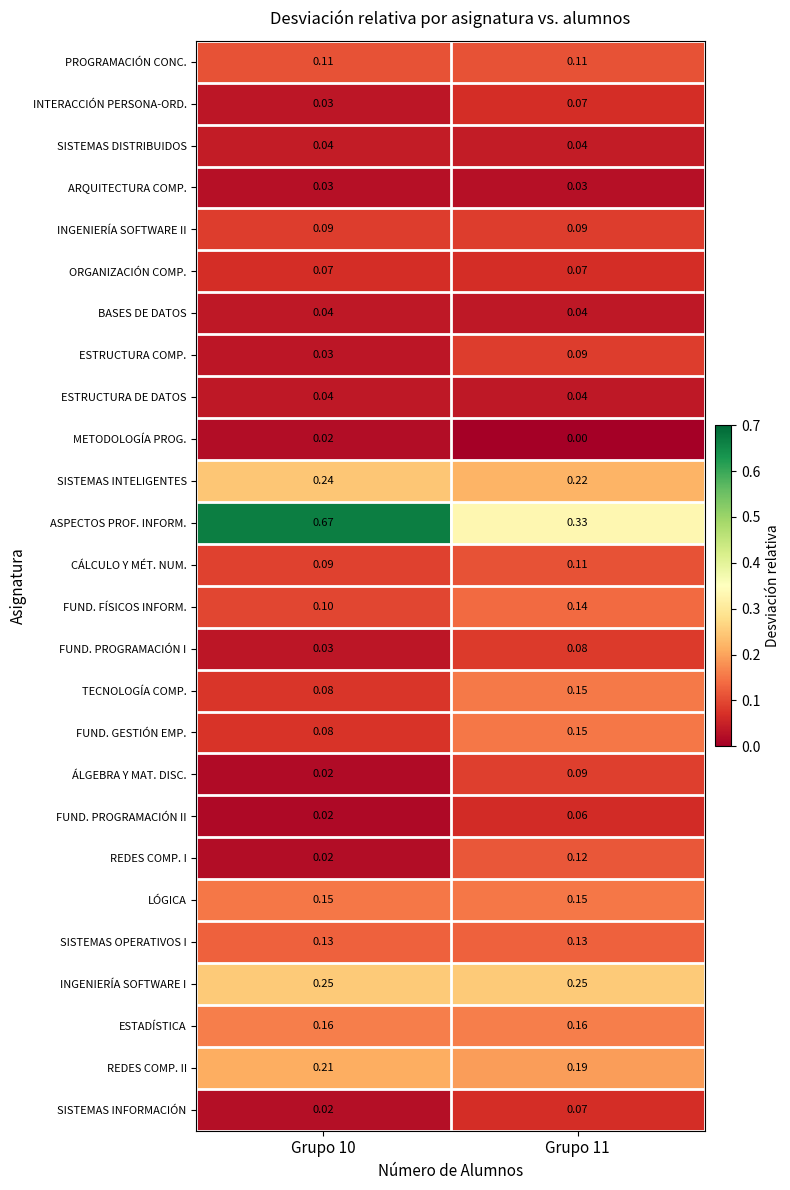

Which series has the widest spread of values?

ASPECTOS PROF. INFORM.